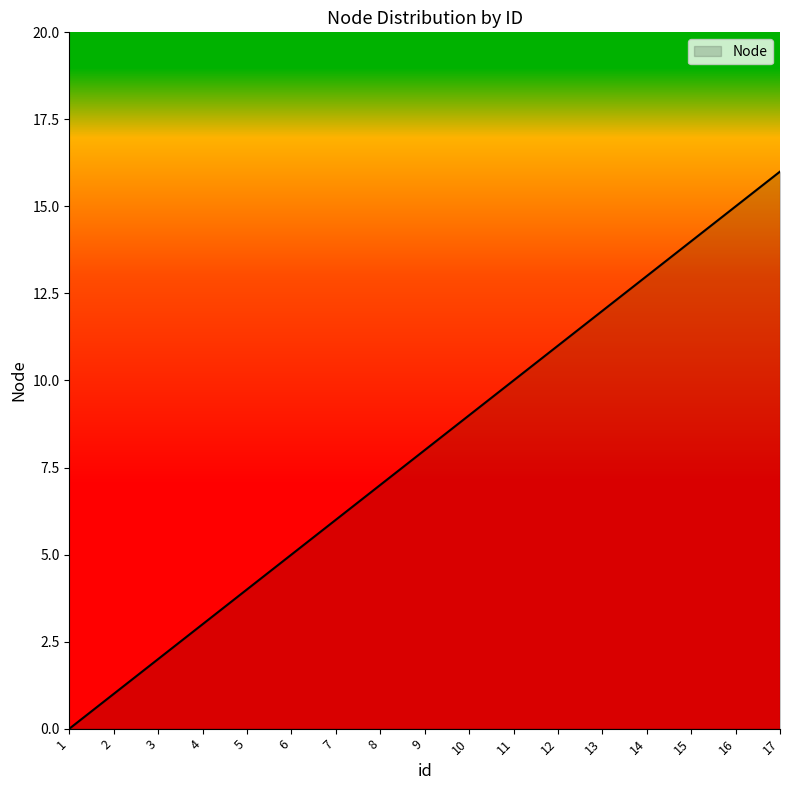

List the labels in order of value, largest first.

17, 16, 15, 14, 13, 12, 11, 10, 9, 8, 7, 6, 5, 4, 3, 2, 1